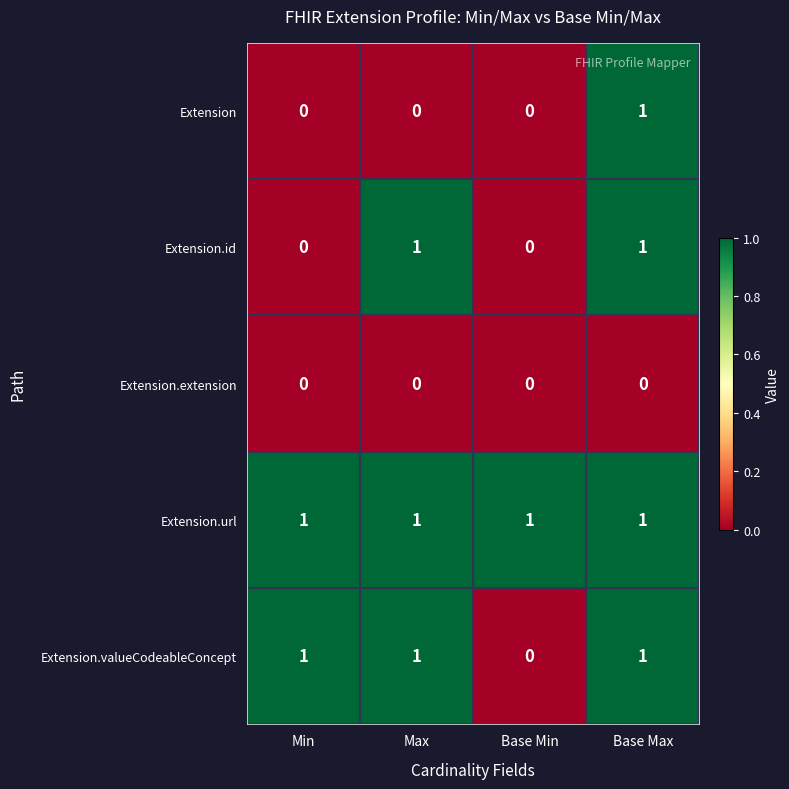

The Extension.url series shows 1 at Min. True or false?

True